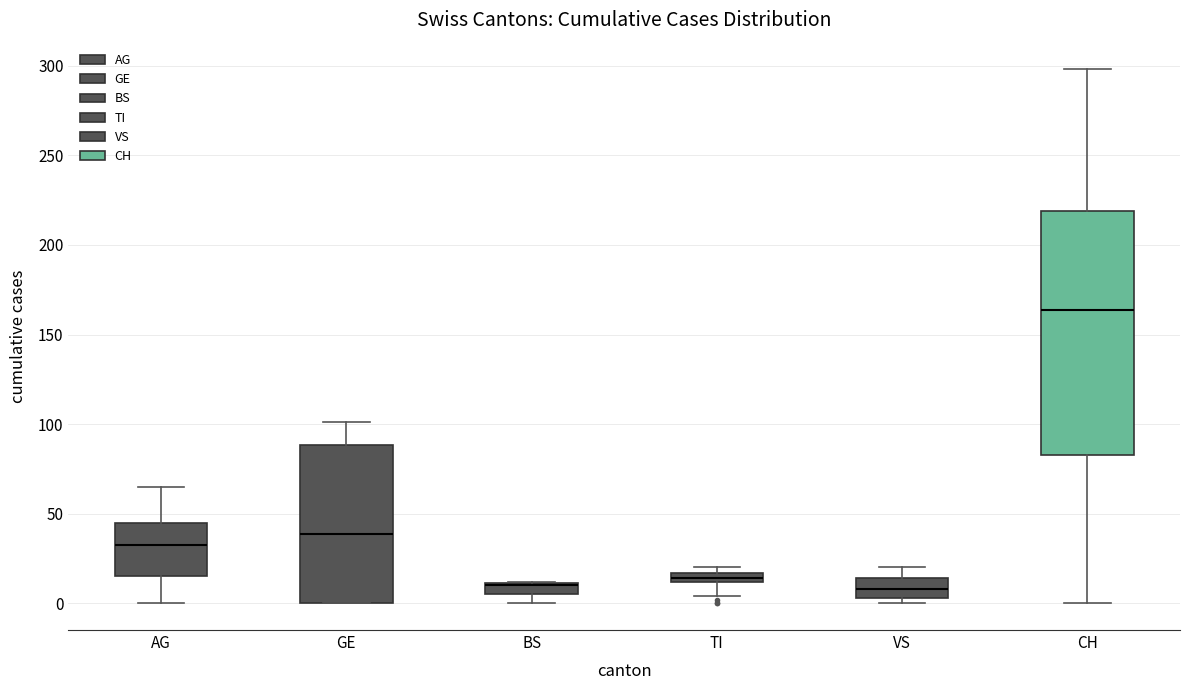

Where does the upper whisker of the box for CH end on the y-axis? The values are not printed on the chart, so give them approximately, as read against the axis.

300